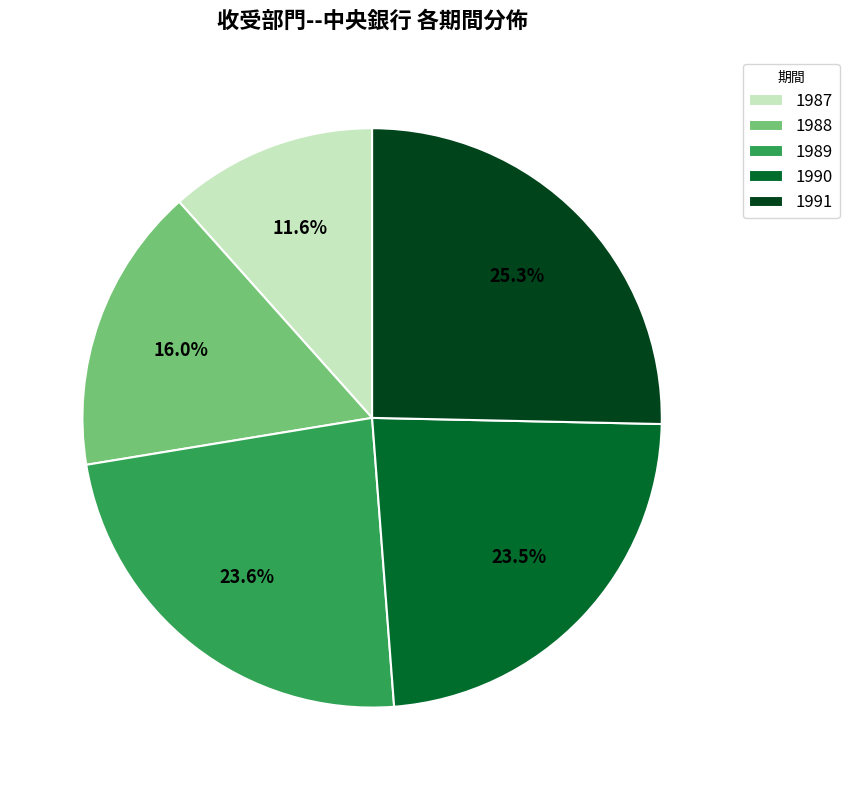

Is the sum of 1987 and 1989 greater than half?

No